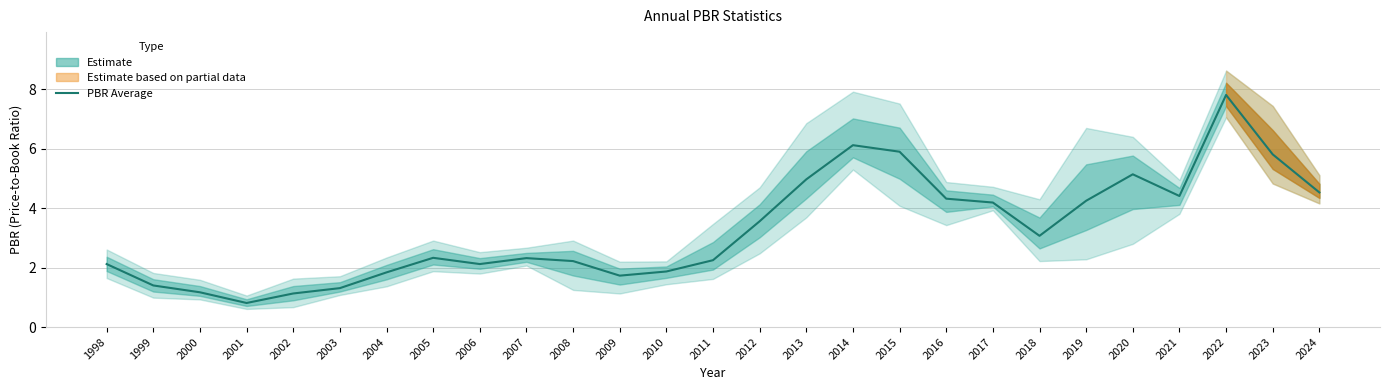

Where does the data first go above 2?

1998